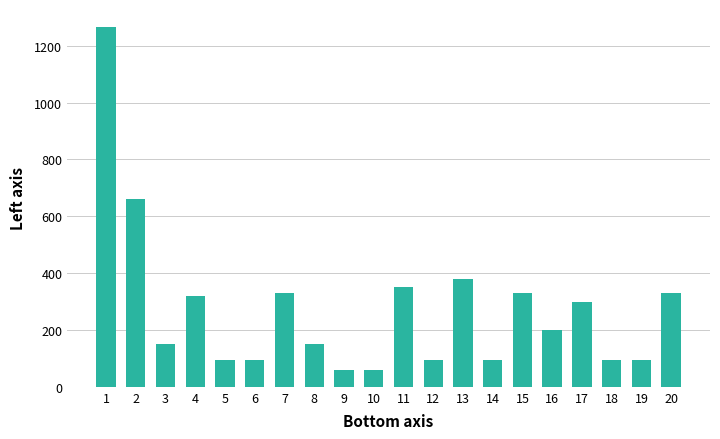

What is the sum of all values?

5456